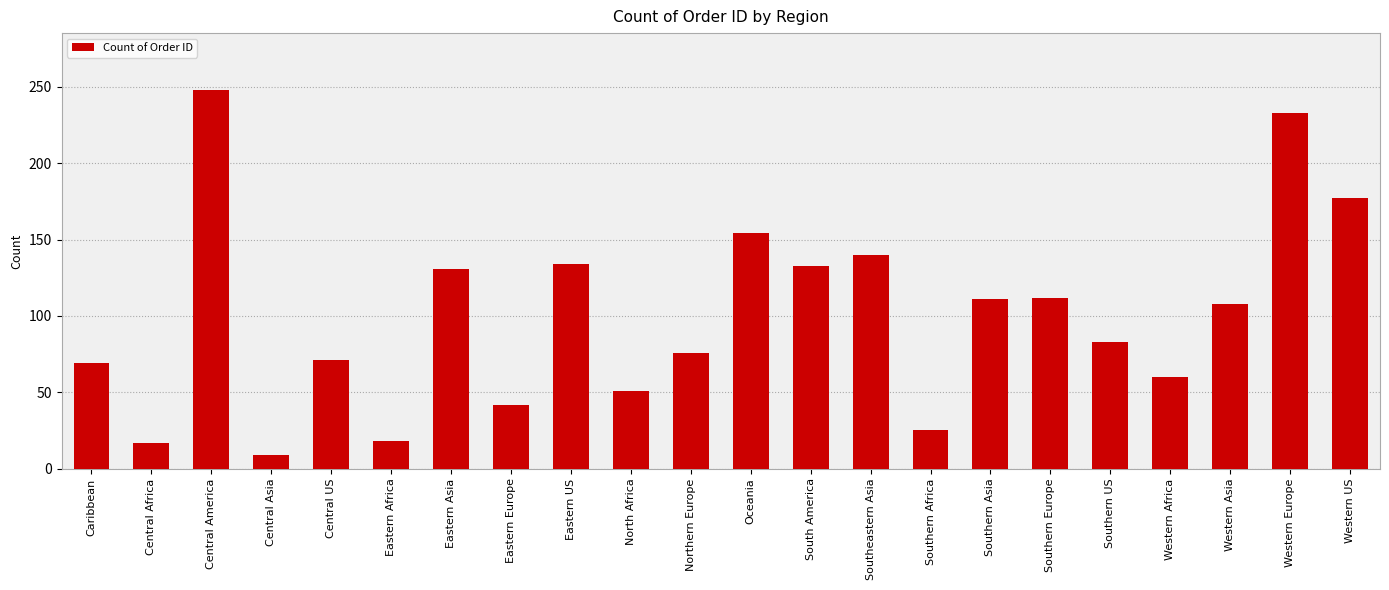

True or false: the data shows 45 at Northern Europe.

False